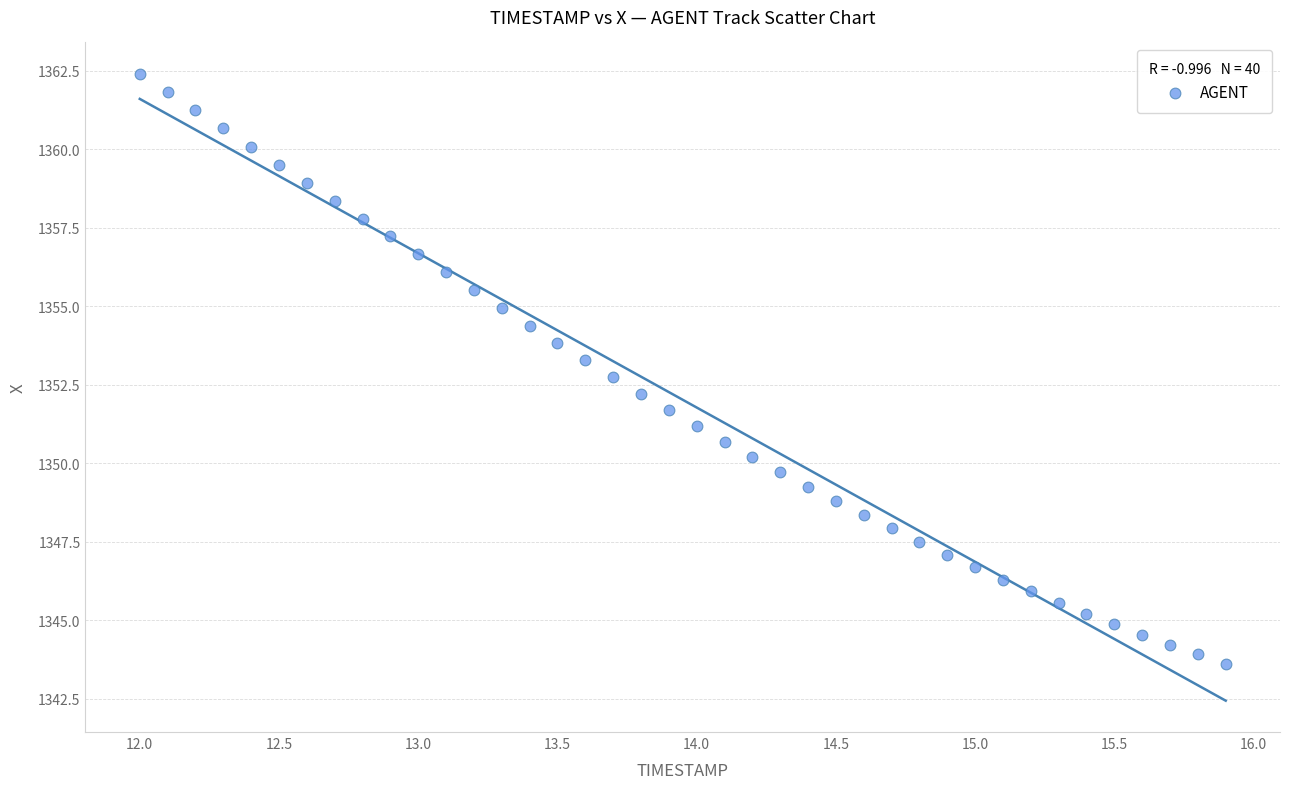

What is the range of X values (max minus min)?

3.9